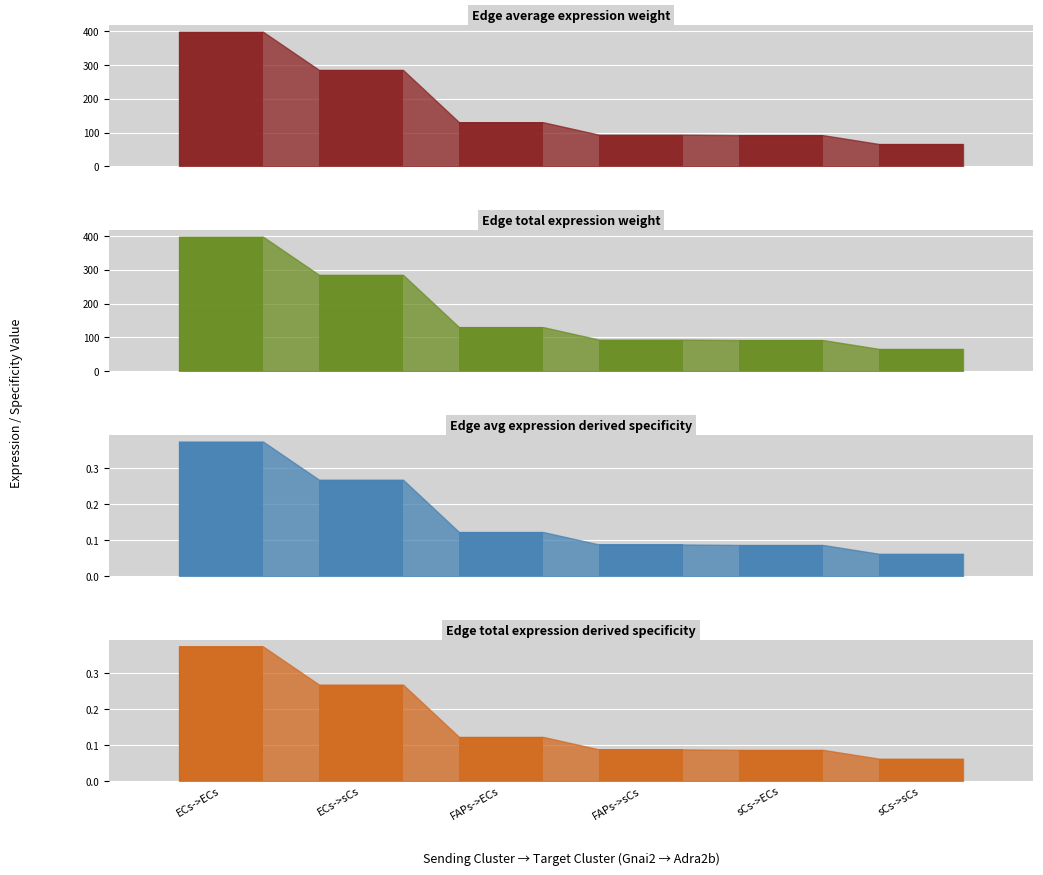

True or false: Edge average expression weight has a value of 127.9 at sCs->ECs.

False